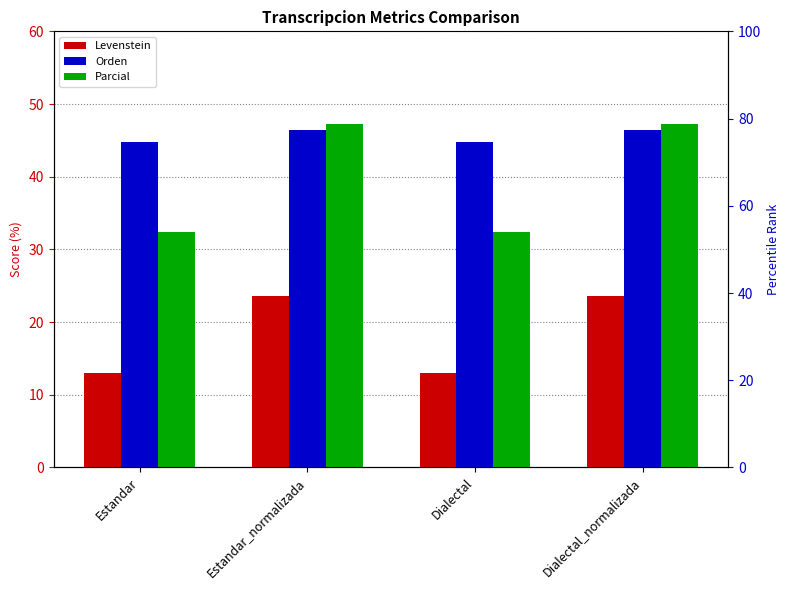

Does the chart contain any negative values?

No